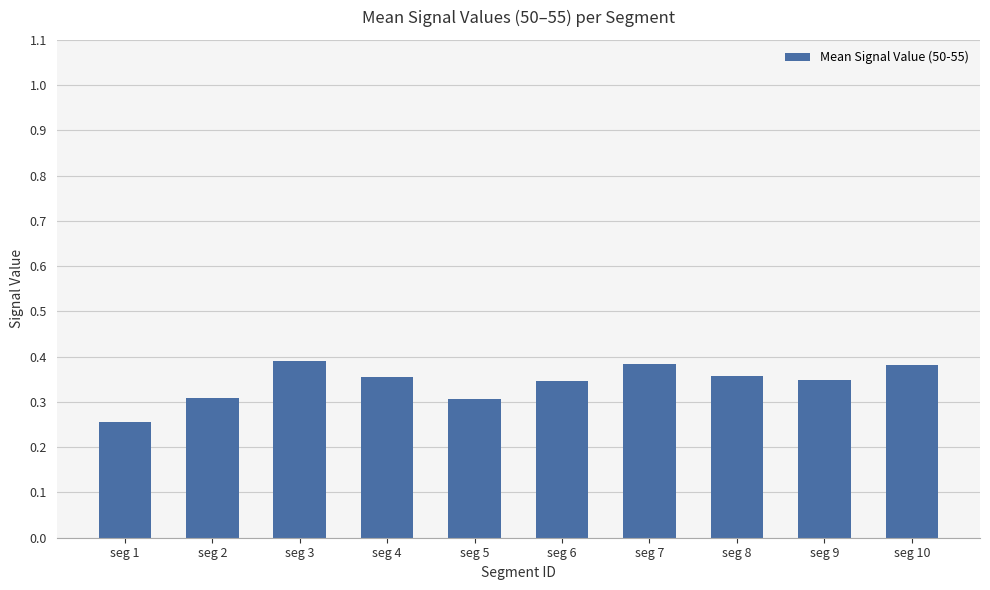

At which category does the chart reach its minimum across all series?

seg 1